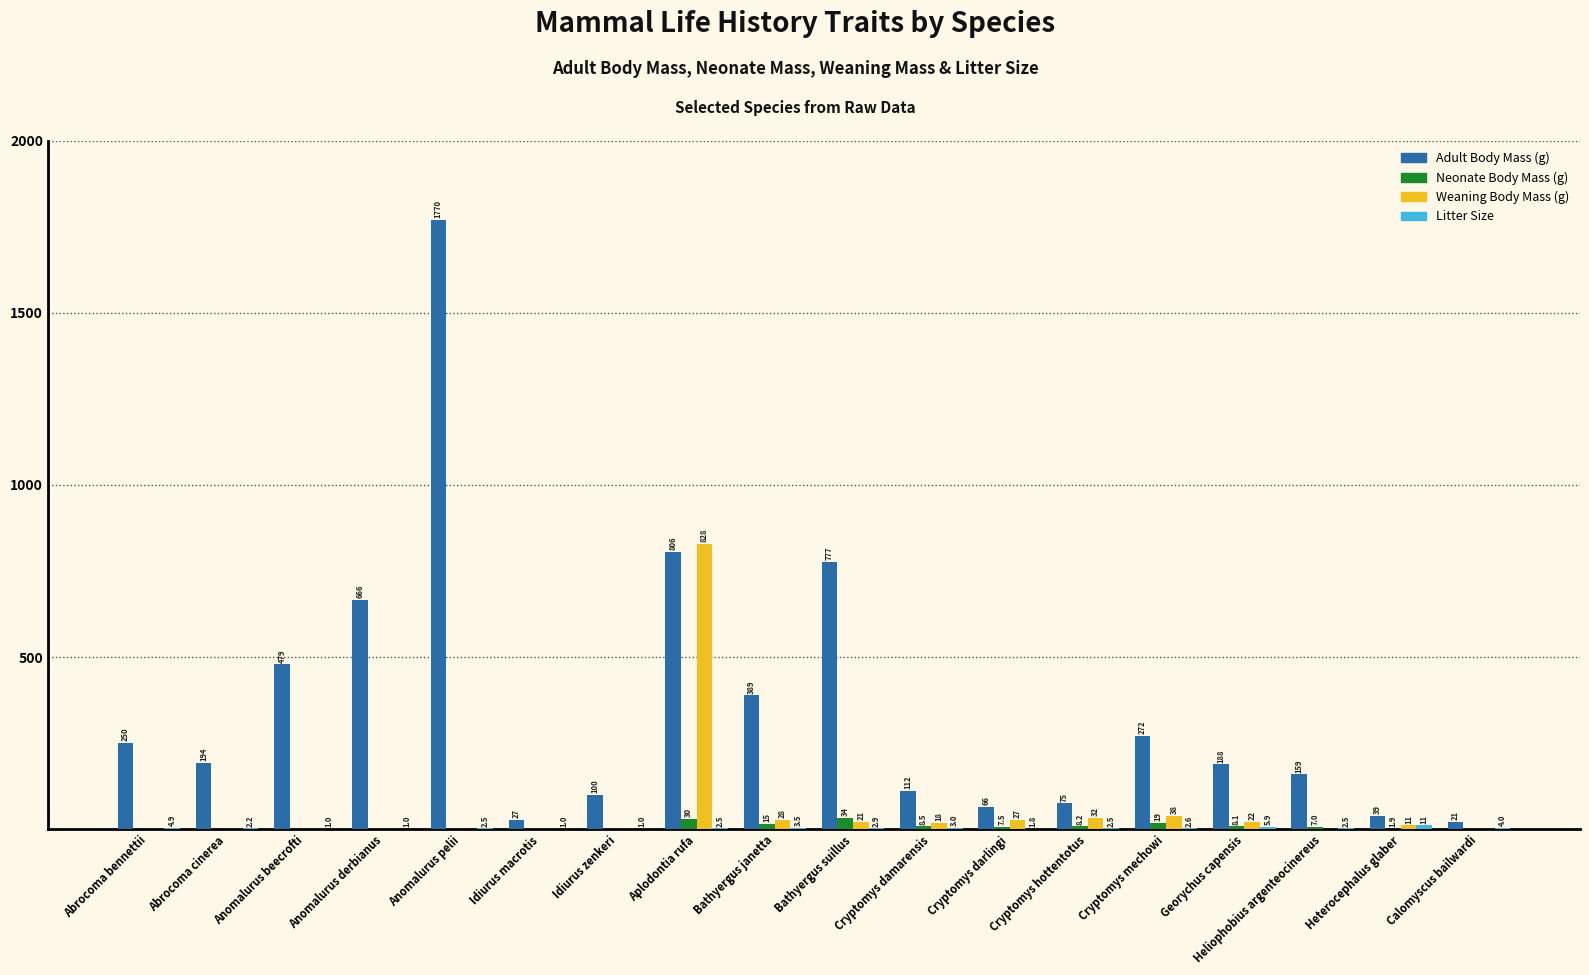

Does the chart contain stacked bars?

No